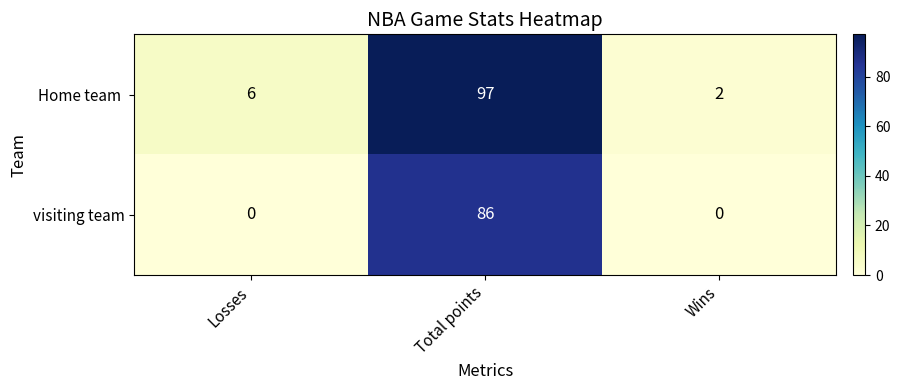

What is the difference between the maximum and second lowest values in the visiting team series?

86